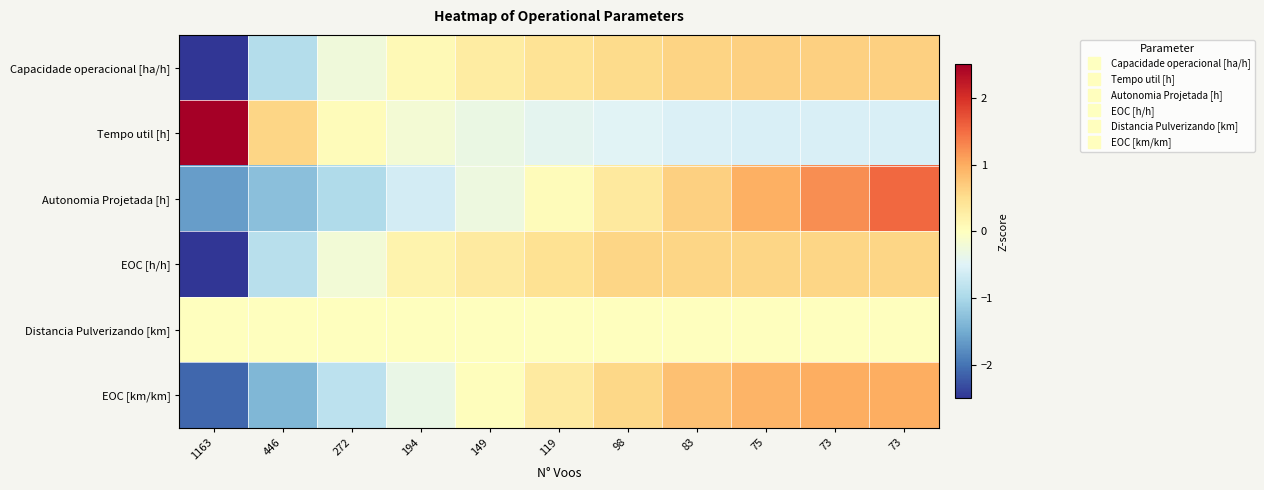

What is the difference between the highest and lowest values at 83?

1.3